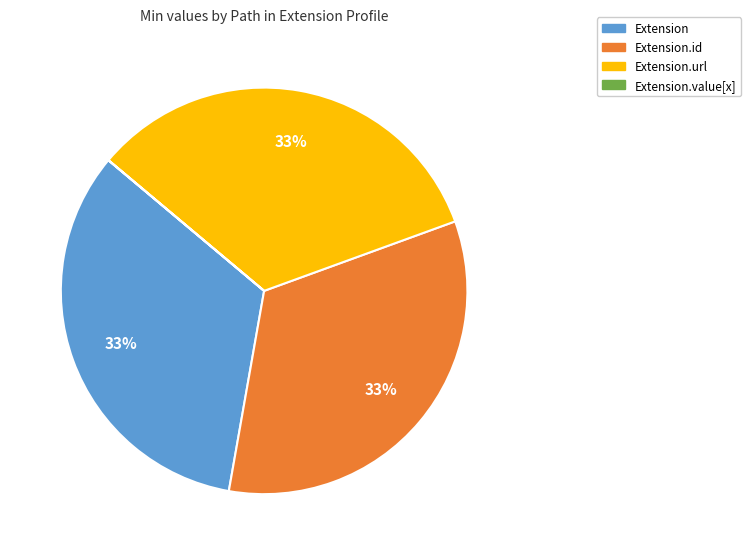

Combined, do Extension.url and Extension account for over 50%?

Yes